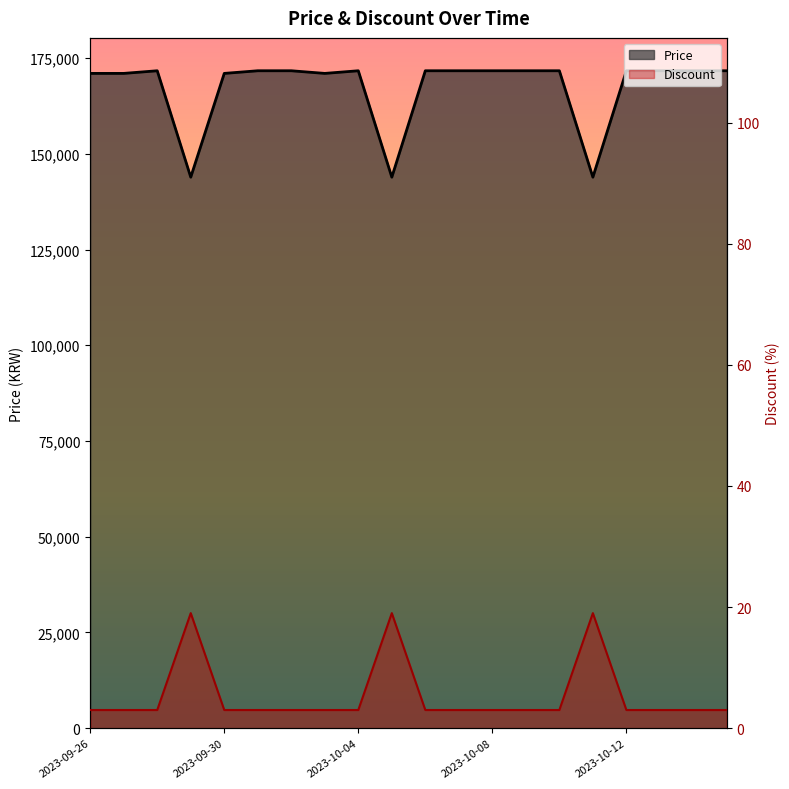

What is the maximum value shown in the chart?

171690